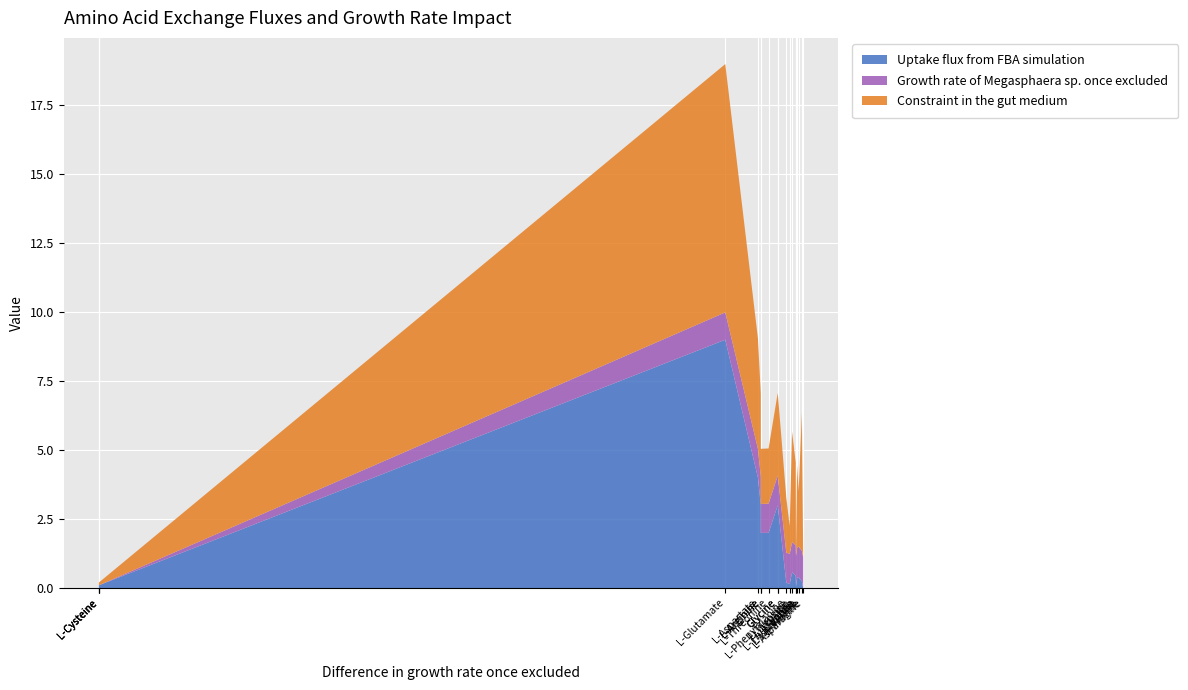

Reading right to left, list all the values displayed in this chart.

Uptake flux from FBA simulation: L-Asparagine=0.0	L-Proline=0.2	L-Isoleucine=0.4	L-Lysine=0.4	L-Tryptophan=0.1	L-Valine=0.4	L-Leucine=0.6	L-Tyrosine=0.1	L-Phenylalanine=0.2	Glycine=3.0	L-Alanine=3.0	L-Threonine=2.0	L-Arginine=2.0	L-Serine=3.0	L-Aspartate=4.0	L-Glutamate=9.0	L-Cysteine=0.1	L-Methionine=1.0	L-Histidine=0.1
Growth rate of Megasphaera sp. once excluded: L-Asparagine=1.1	L-Proline=1.1	L-Isoleucine=1.1	L-Lysine=1.1	L-Tryptophan=1.1	L-Valine=1.1	L-Leucine=1.1	L-Tyrosine=1.1	L-Phenylalanine=1.1	Glycine=1.1	L-Alanine=1.1	L-Threonine=1.1	L-Arginine=1.0	L-Serine=1.0	L-Aspartate=1.0	L-Glutamate=1.0	L-Cysteine=0.0	L-Methionine=0.0	L-Histidine=0.0
Constraint in the gut medium: L-Asparagine=0.0	L-Proline=5.0	L-Isoleucine=2.0	L-Lysine=3.0	L-Tryptophan=0.1	L-Valine=3.0	L-Leucine=4.0	L-Tyrosine=1.0	L-Phenylalanine=2.0	Glycine=3.0	L-Alanine=3.0	L-Threonine=2.0	L-Arginine=2.0	L-Serine=3.0	L-Aspartate=4.0	L-Glutamate=9.0	L-Cysteine=0.1	L-Methionine=1.0	L-Histidine=1.0